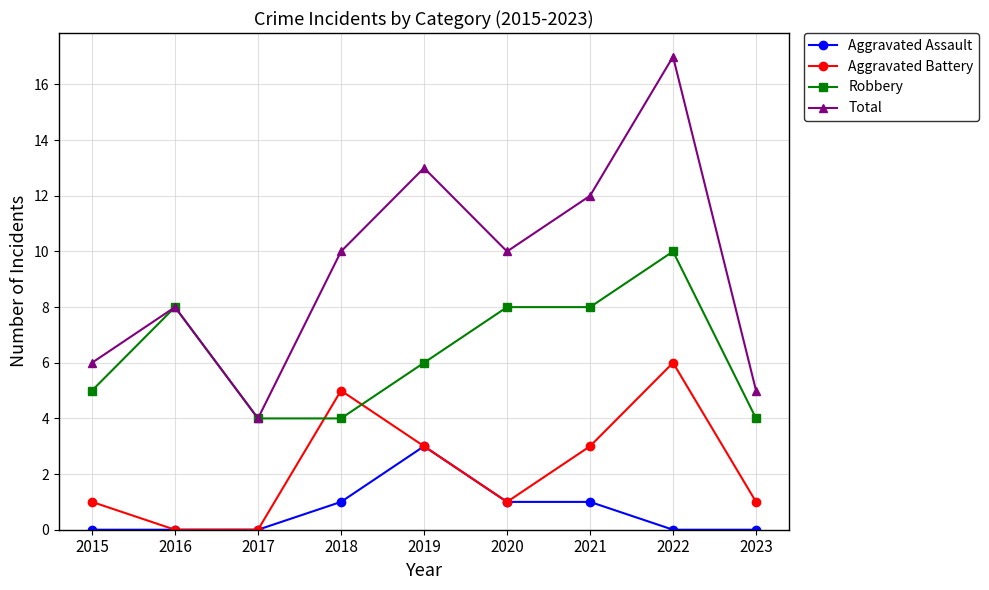

The value of Total at 2019 is 21. True or false?

False